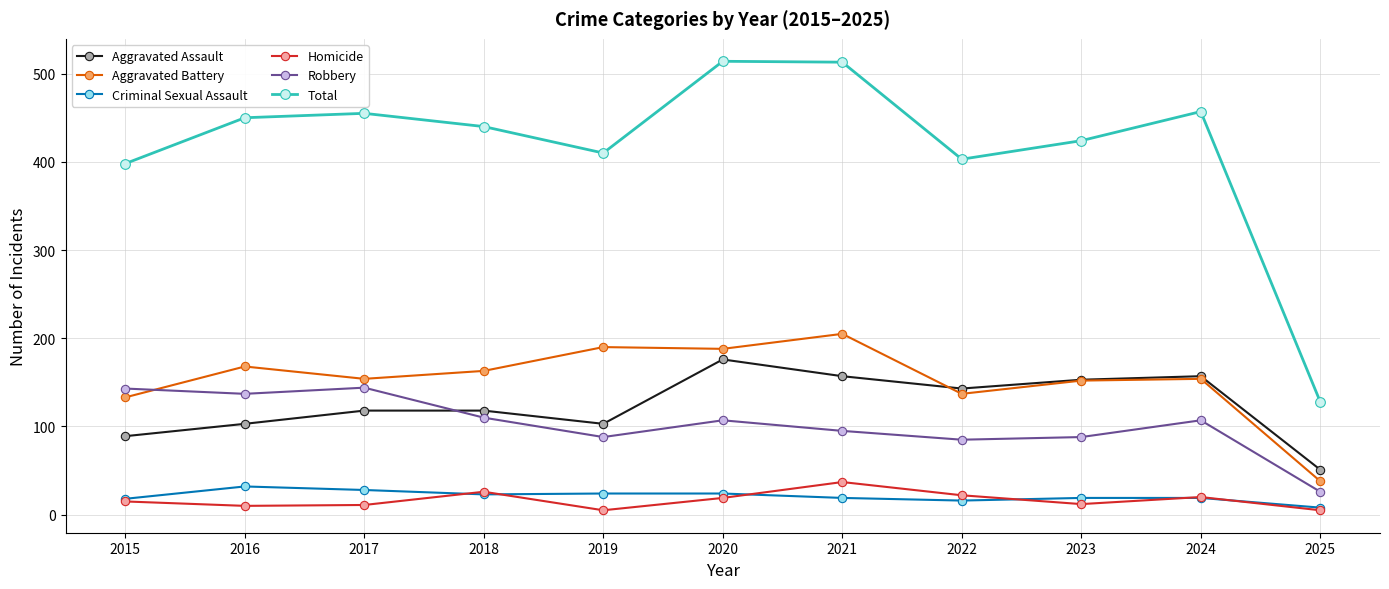

Is it true that Aggravated Battery equals 69 at 2024?

False